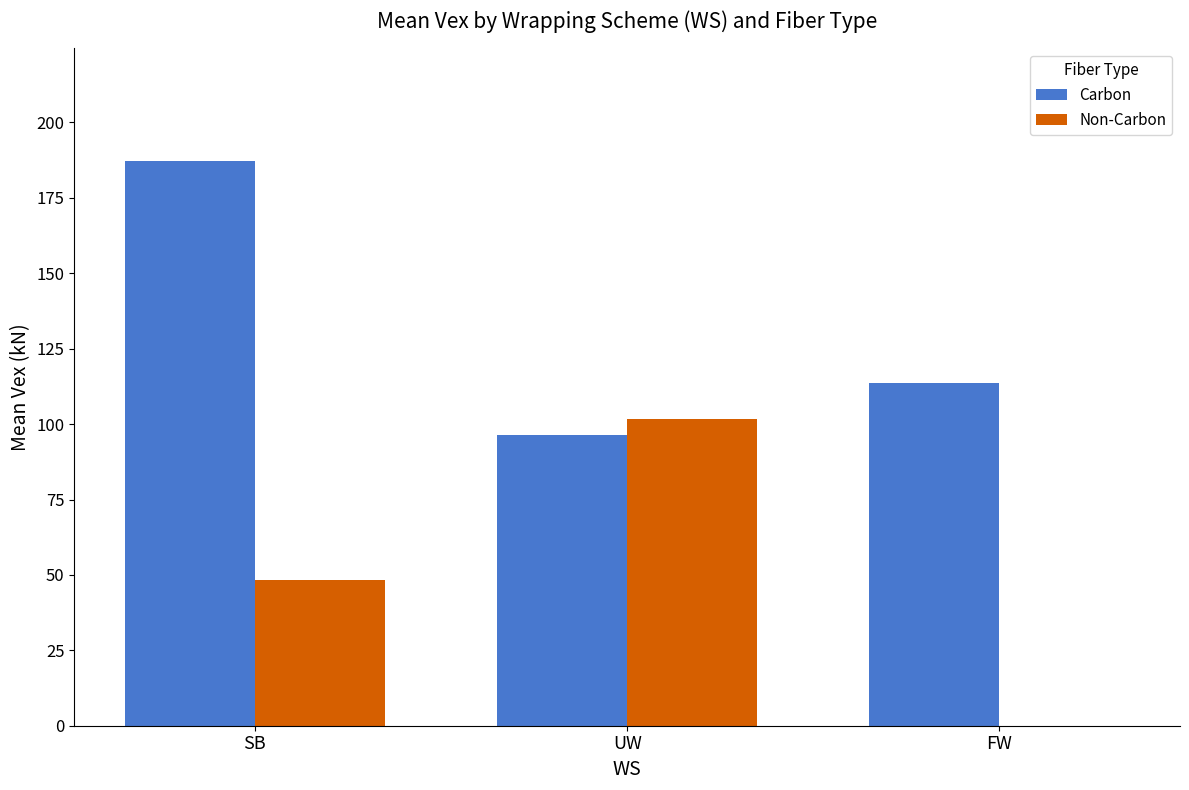

What is the sum of all Carbon values?

397.2